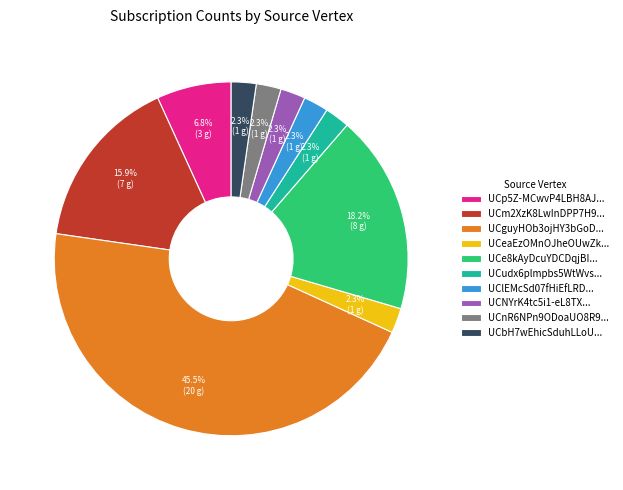

Which has a higher value, UCp5Z-MCwvP4LBH8AJ... or UCnR6NPn9ODoaUO8R9...?

UCp5Z-MCwvP4LBH8AJ...